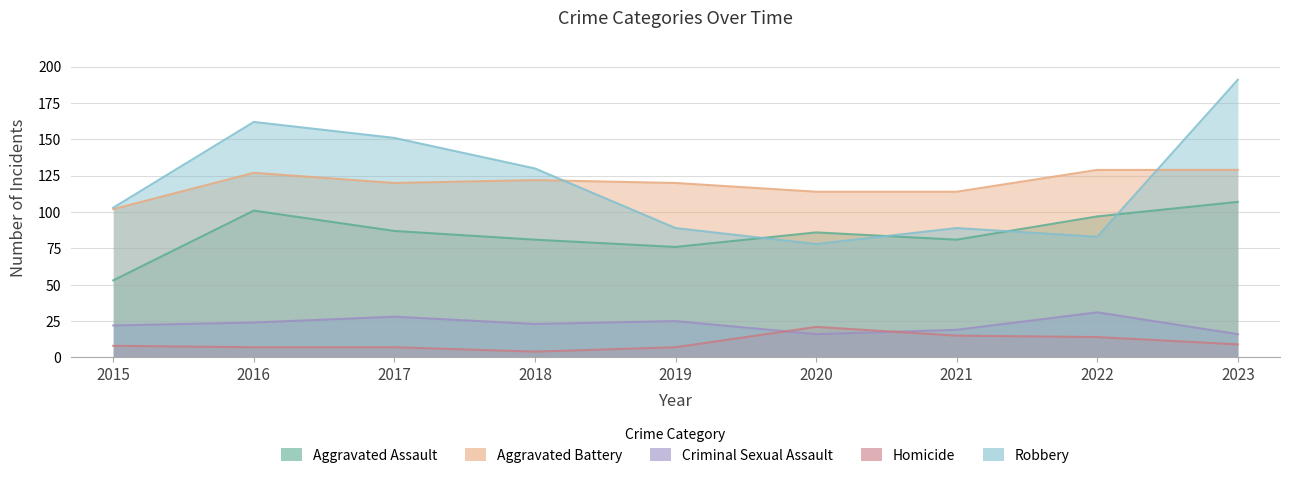

What is the value of the Aggravated Assault point at the 7th from the left?

81